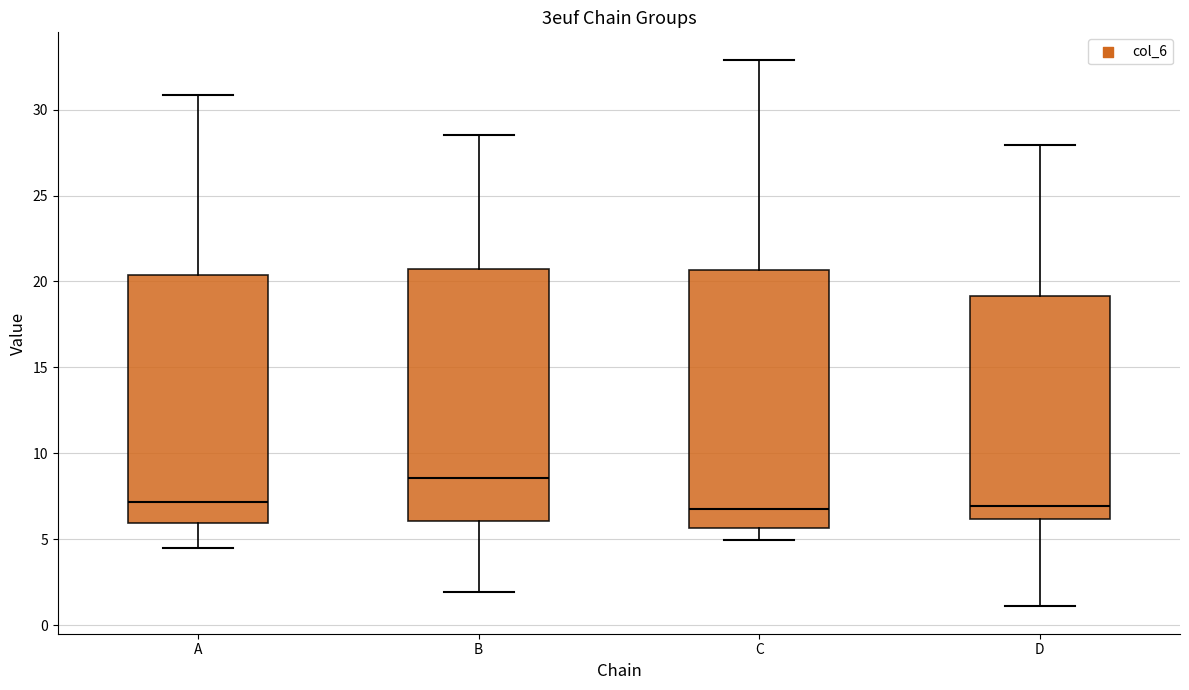

Where does the upper whisker of the box for C end on the y-axis? The values are not printed on the chart, so give them approximately, as read against the axis.

33.0